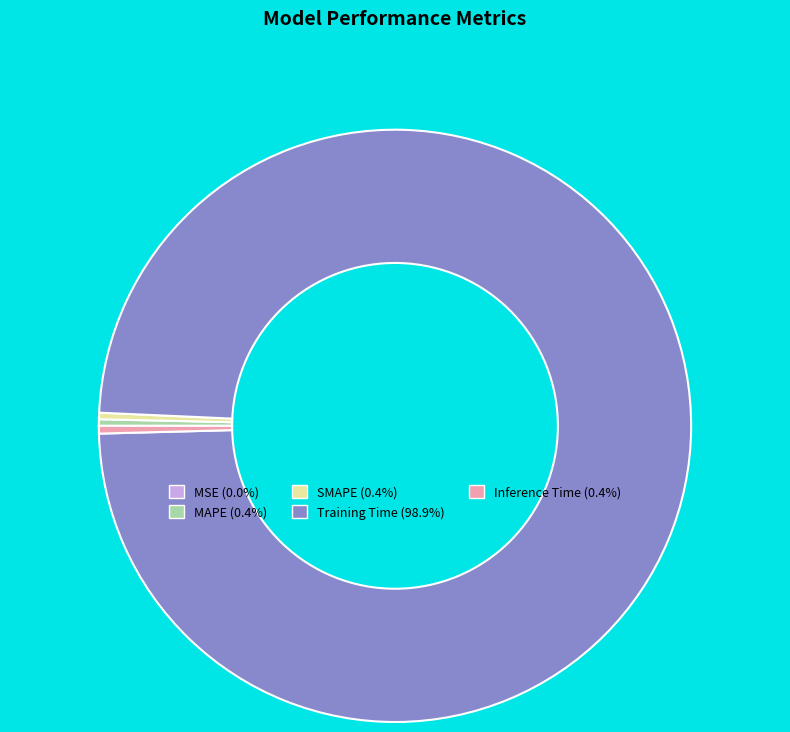

Is there a majority slice in this chart?

Yes